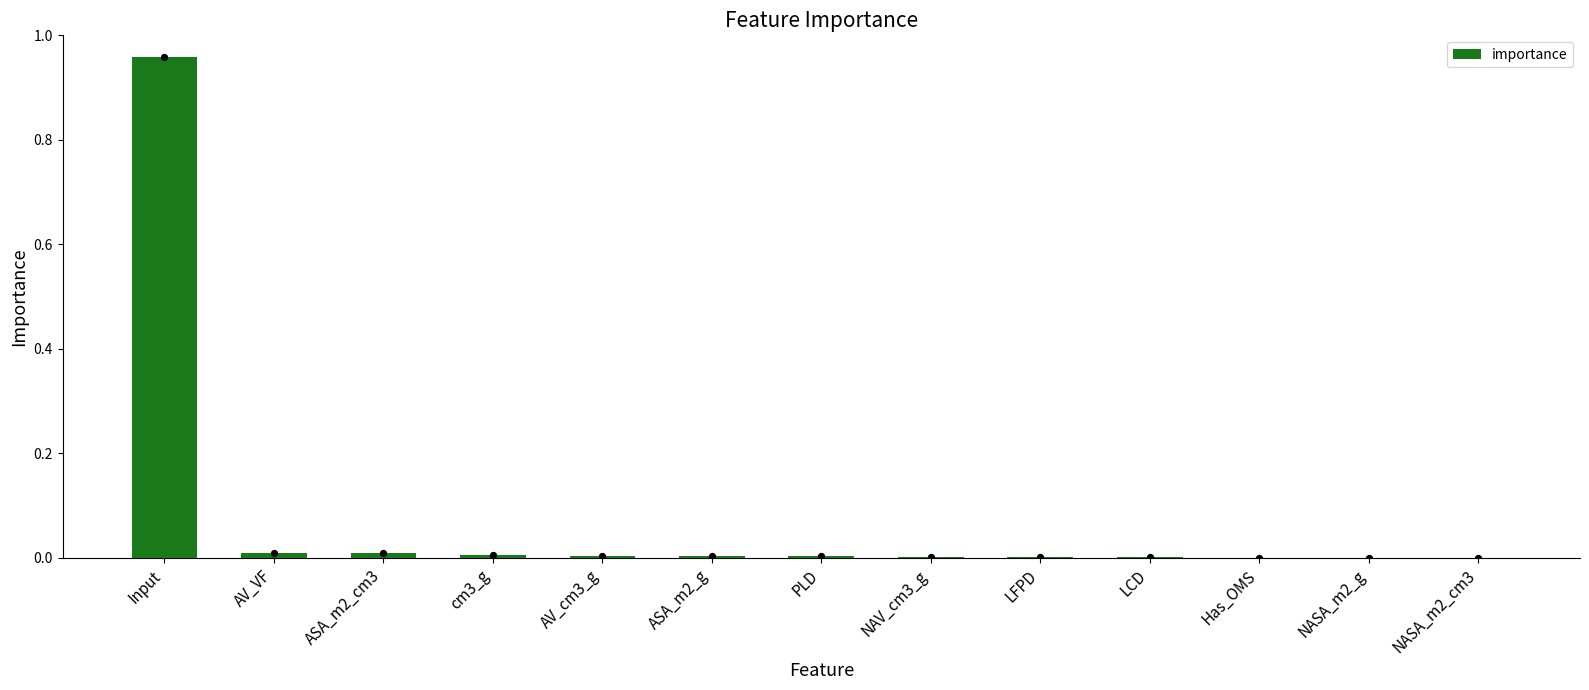

What is the change in value from Input to ASA_m2_g?

-1.0